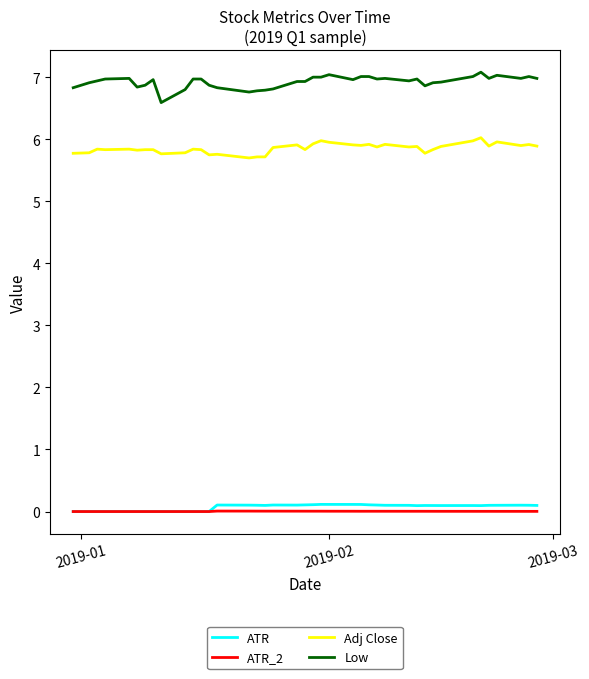

What is the difference between the maximum and minimum values in the Low series?

0.5